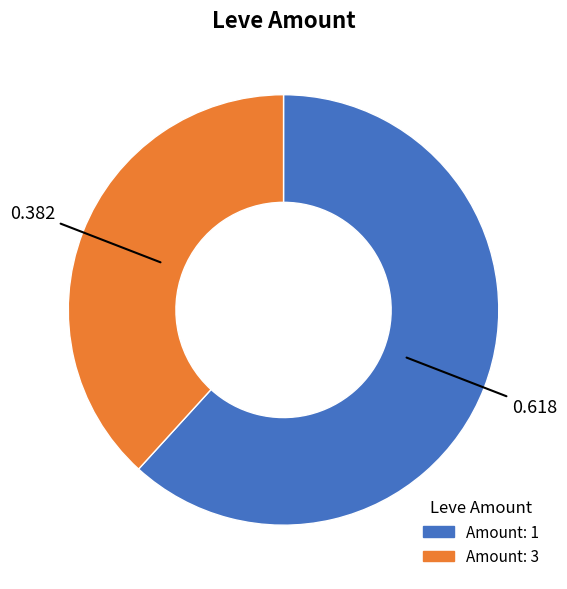

Is there any slice that represents more than half of the pie?

Yes